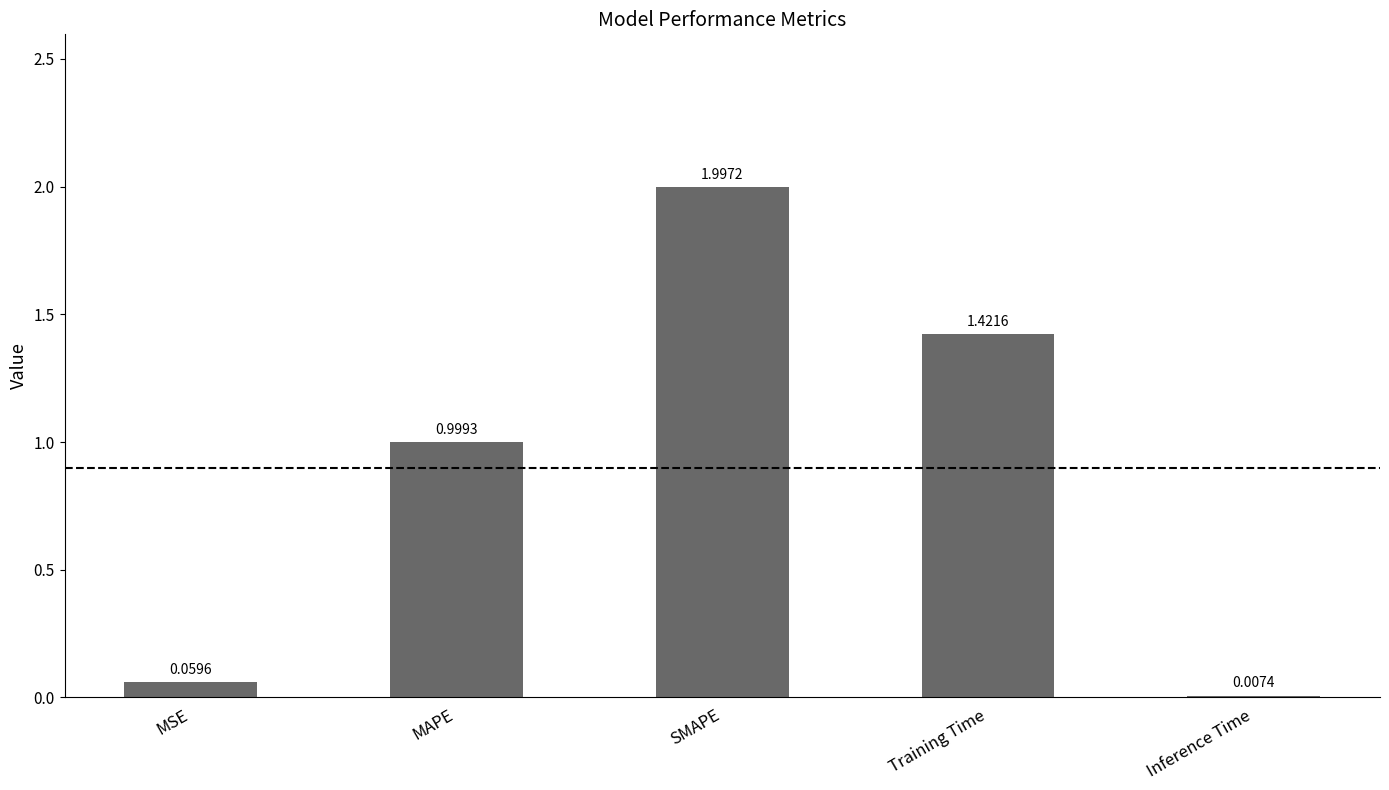

How many data points does each series have?

5